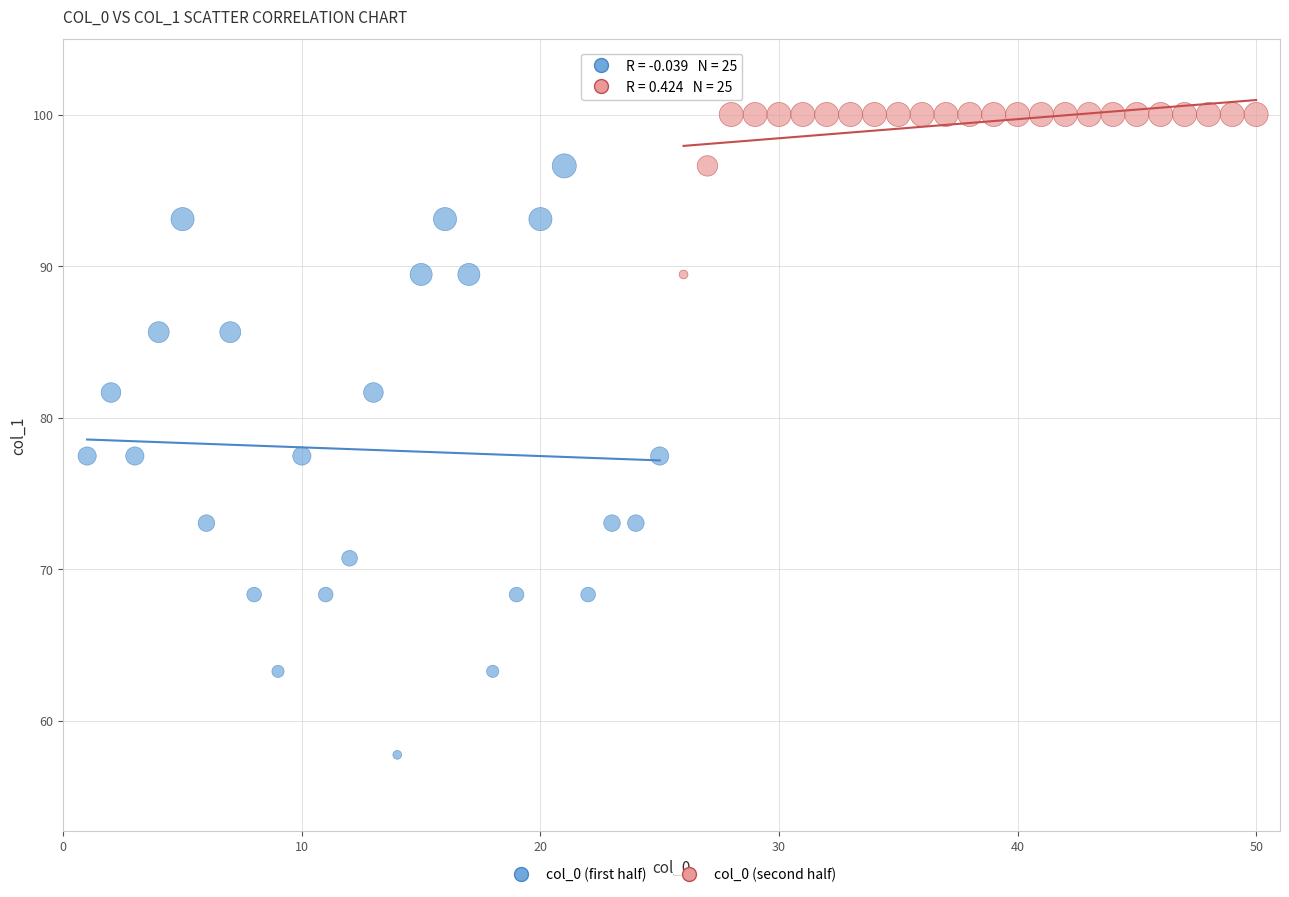

Which series contains the highest Y value?

col_0 (second half)